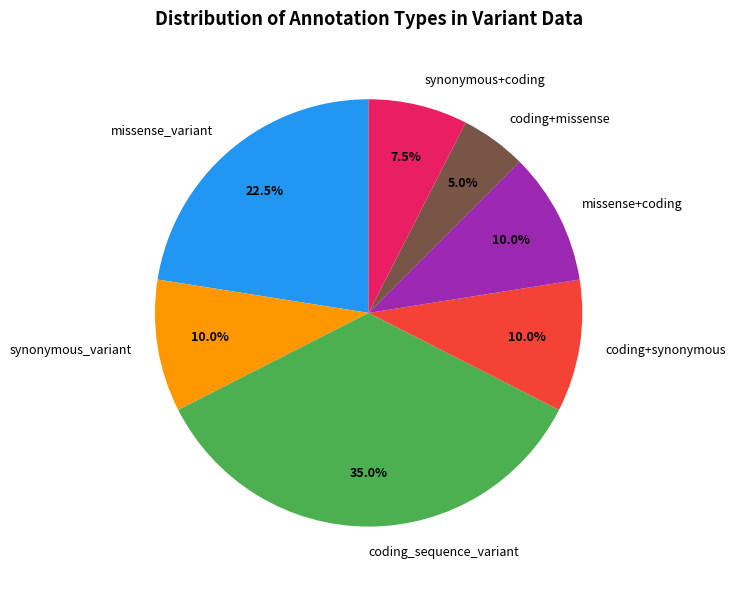

Does any single category account for the majority?

No